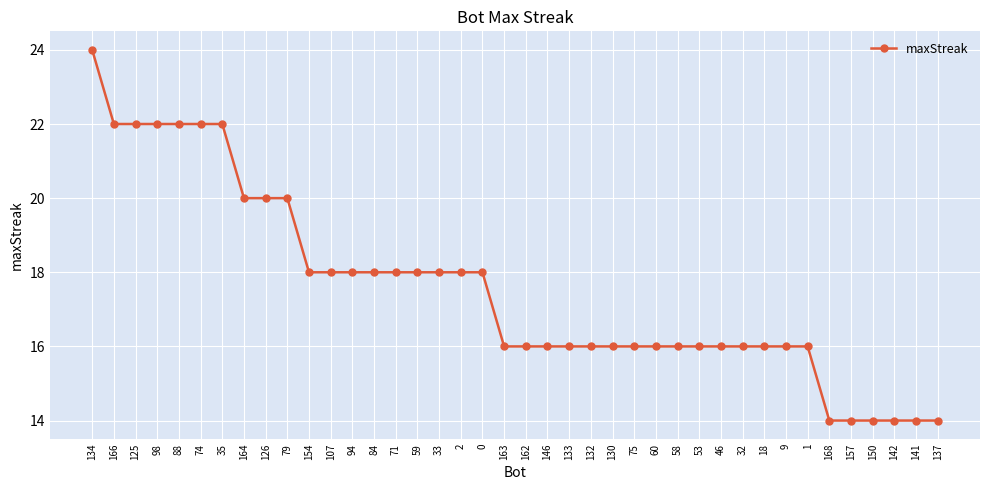

What is the change in value from 154 to 133?

-2